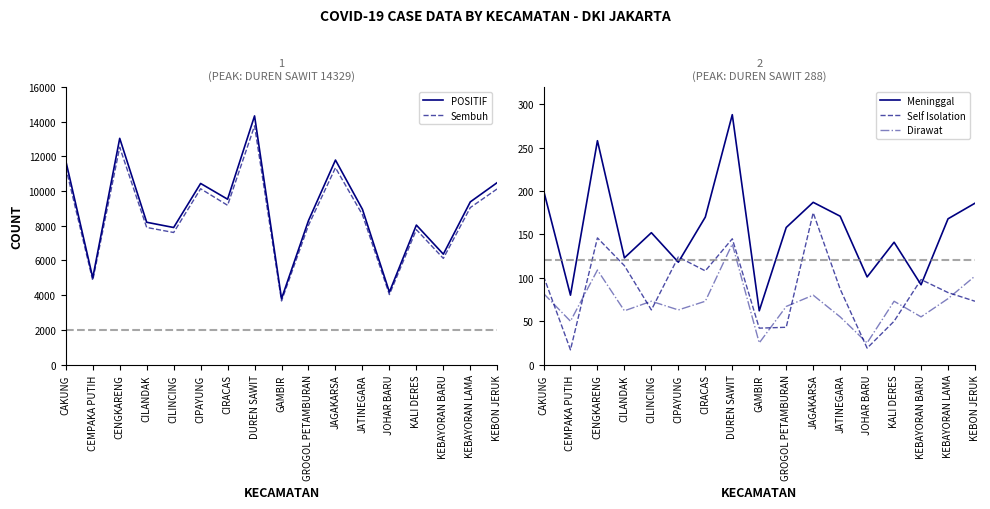

The value of POSITIF at KEBAYORAN LAMA is 15113. True or false?

False